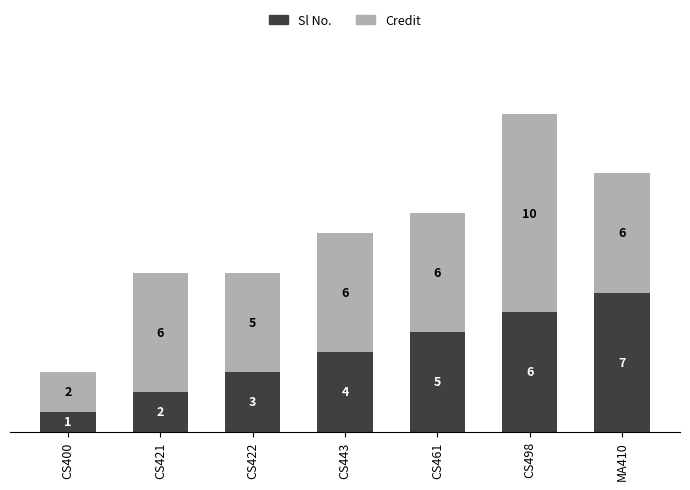

At which label does Sl No. reach its minimum?

CS400